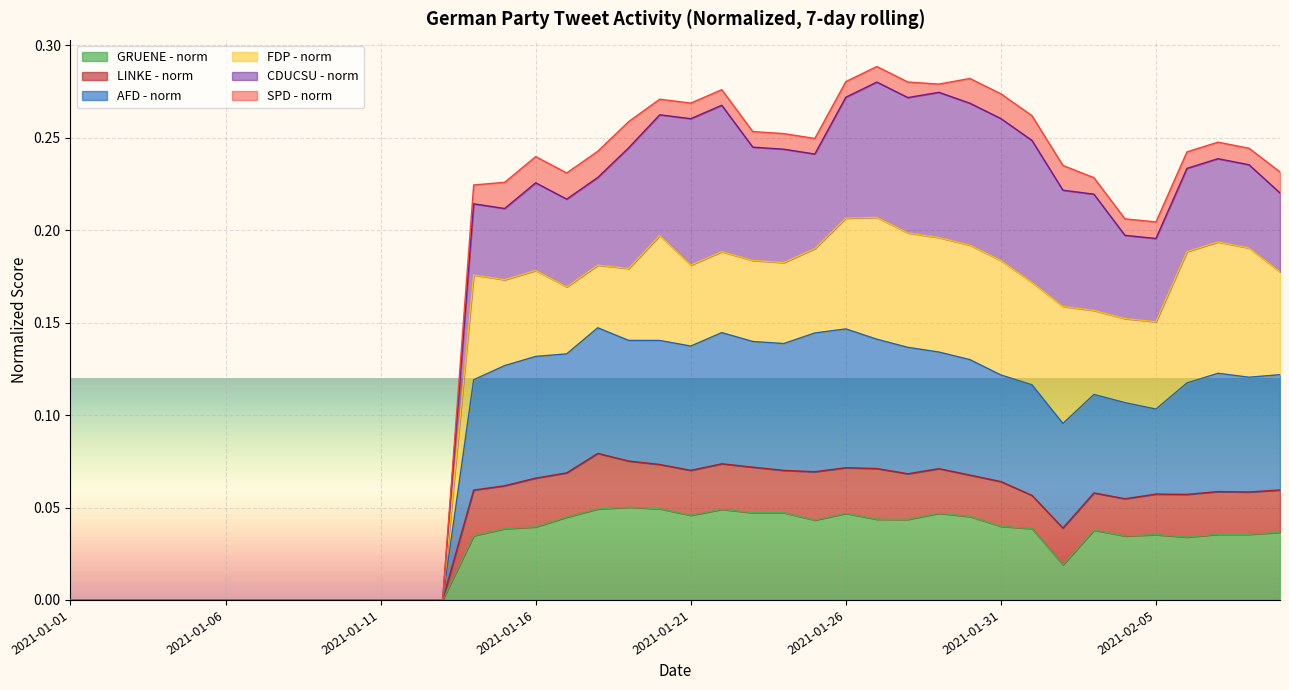

What position from the left is 2021-02-05?

36